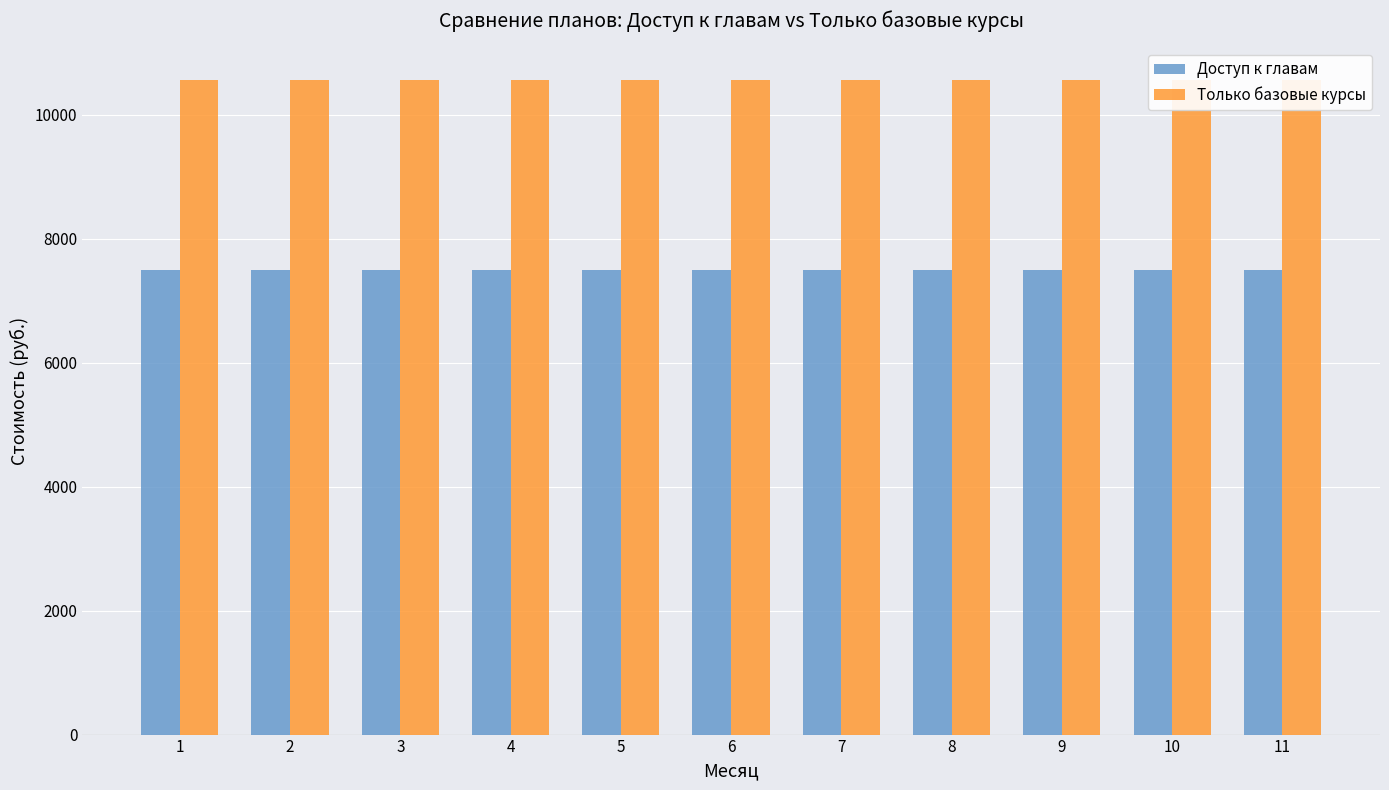

What is the sum of the Только базовые курсы values at 9 and 5?

21109.1